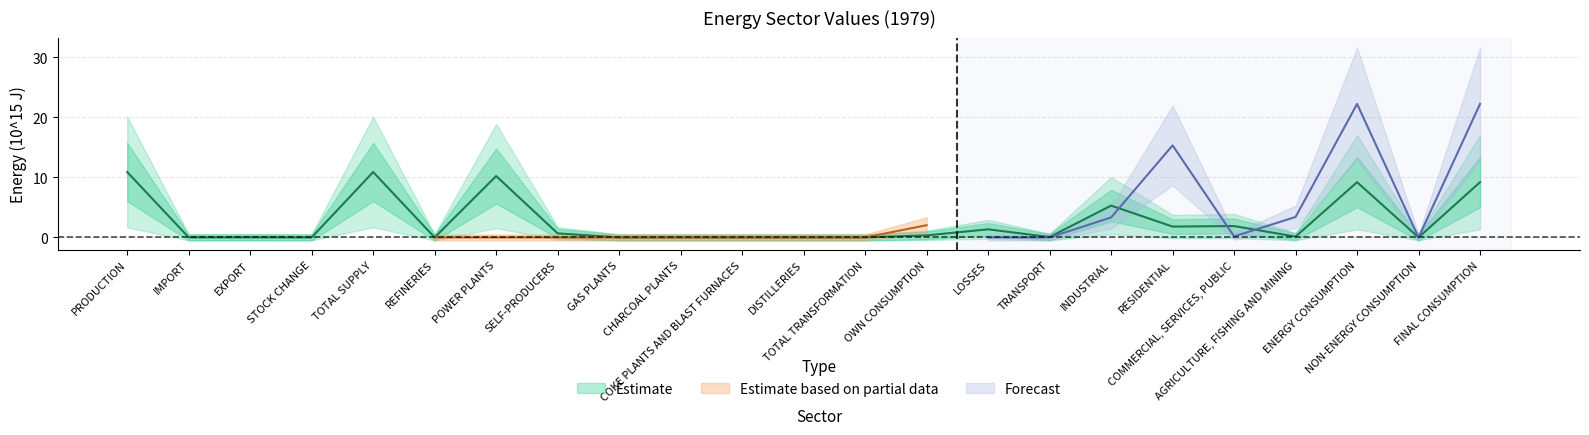

What is the label of the 6th point from the left?

REFINERIES